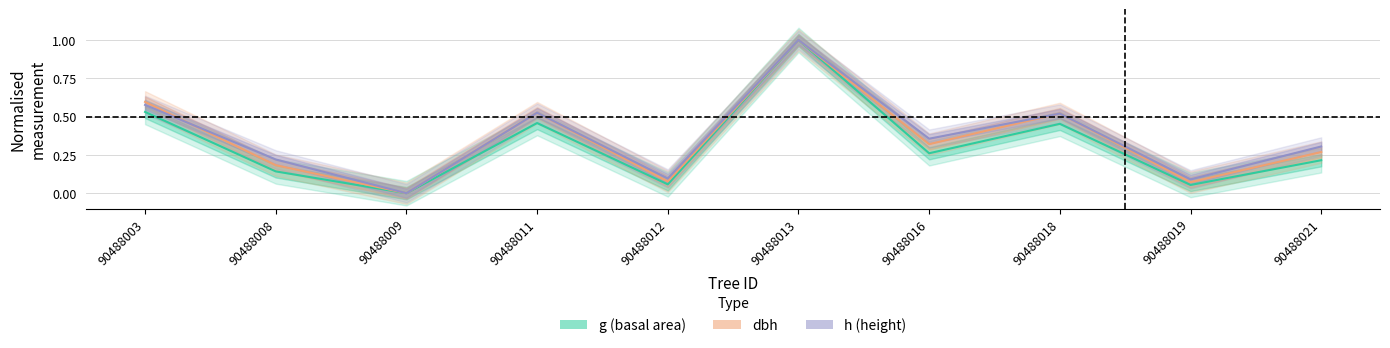

Where is the first local minimum for dbh?

90488009